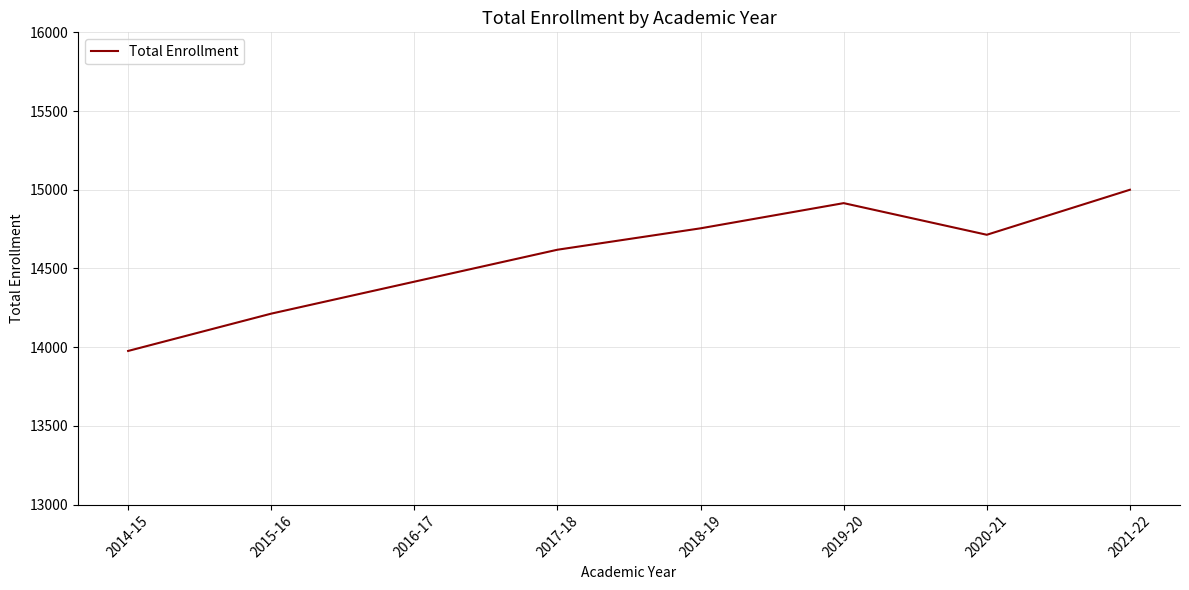

Does the chart display data point markers on the line(s)?

No